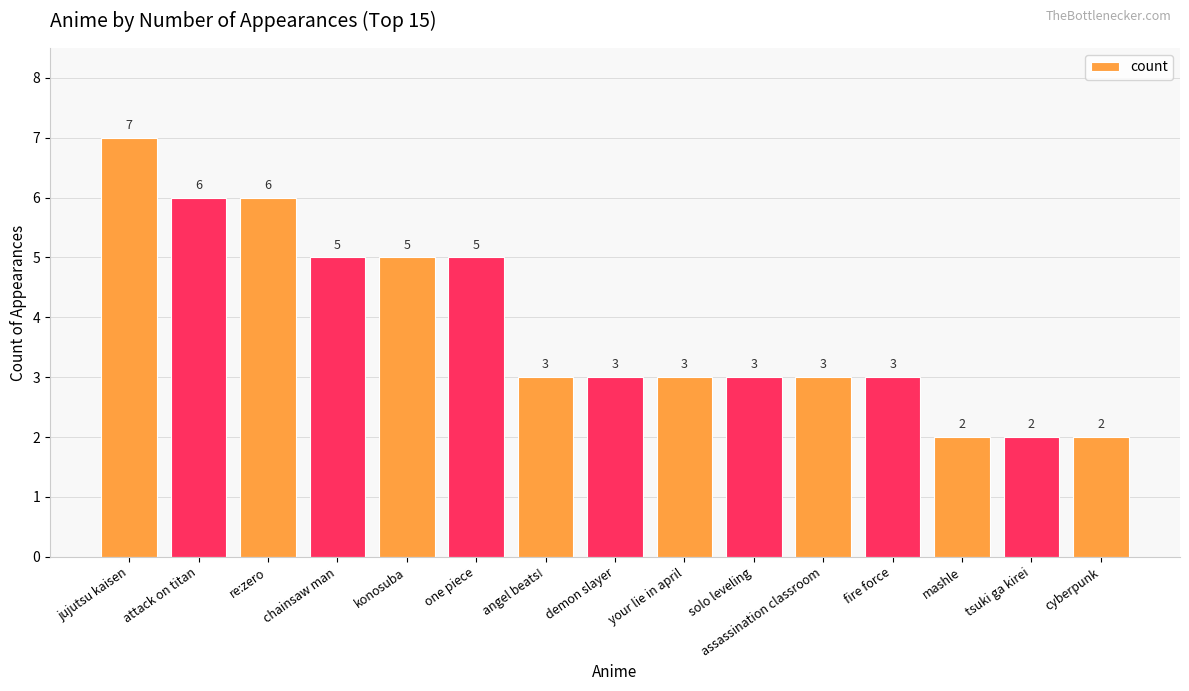

Reading left to right, transcribe all the data shown in this chart.

7	6	6	5	5	5	3	3	3	3	3	3	2	2	2